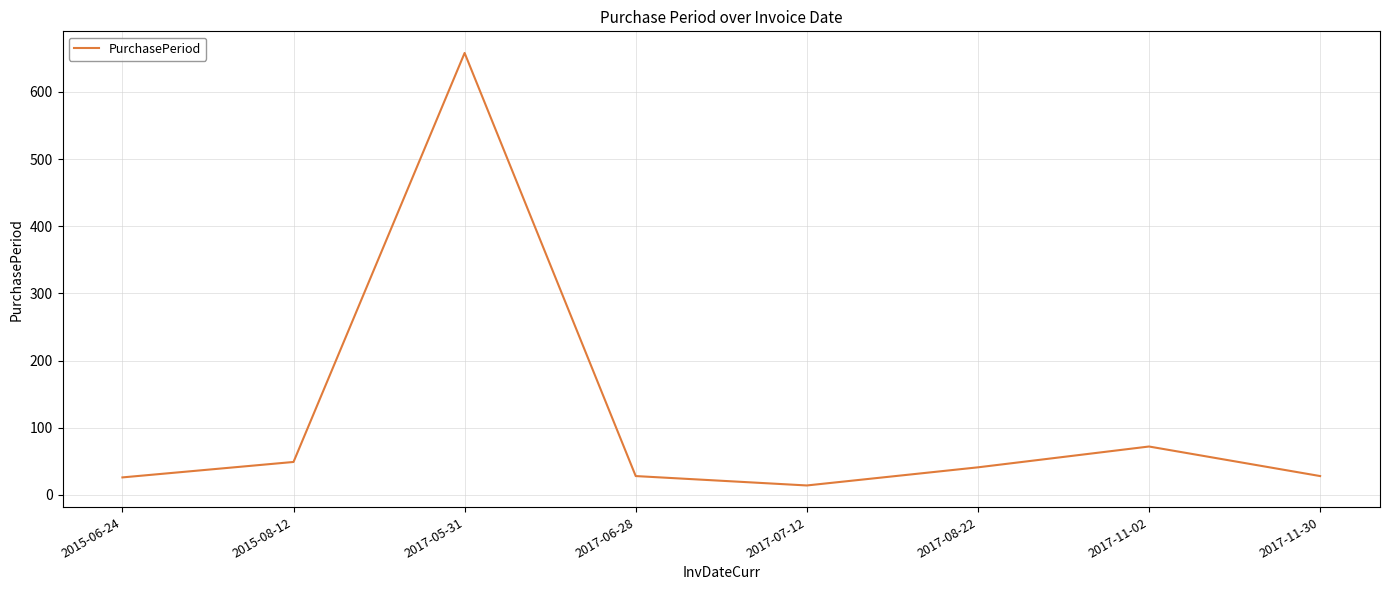

Which has a higher value, 2017-08-22 or 2017-11-30?

2017-08-22